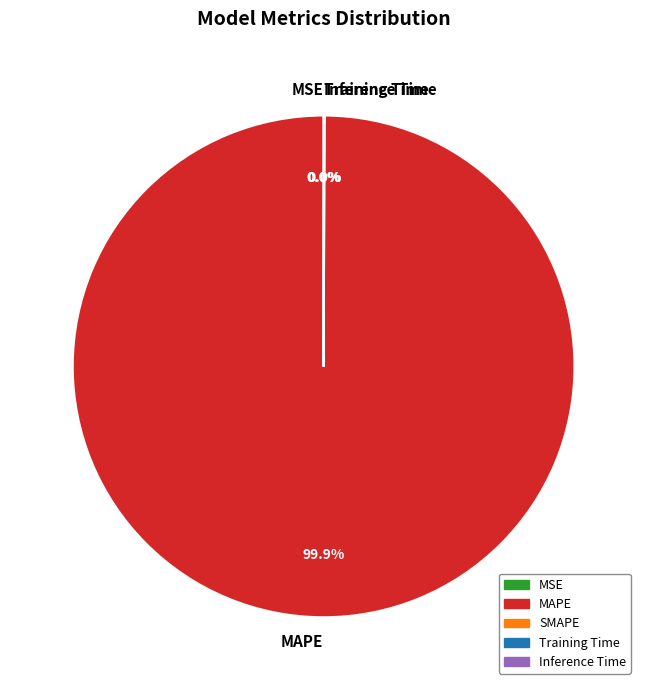

Which category has the biggest portion of the pie?

MAPE